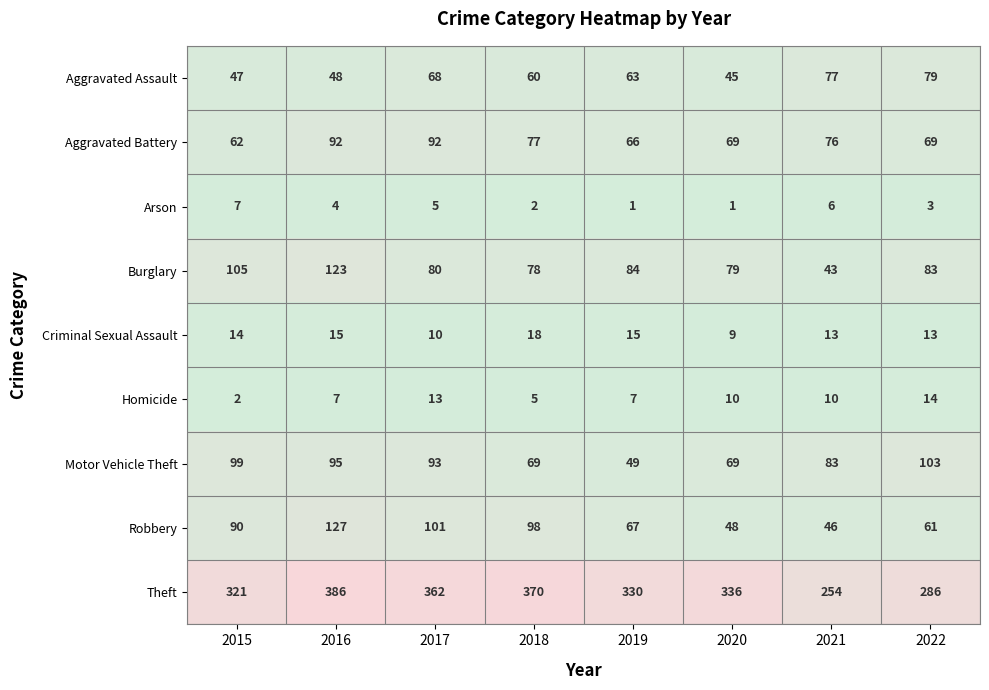

Is the value of Aggravated Battery at 2015 greater than the value of Robbery at 2019?

No